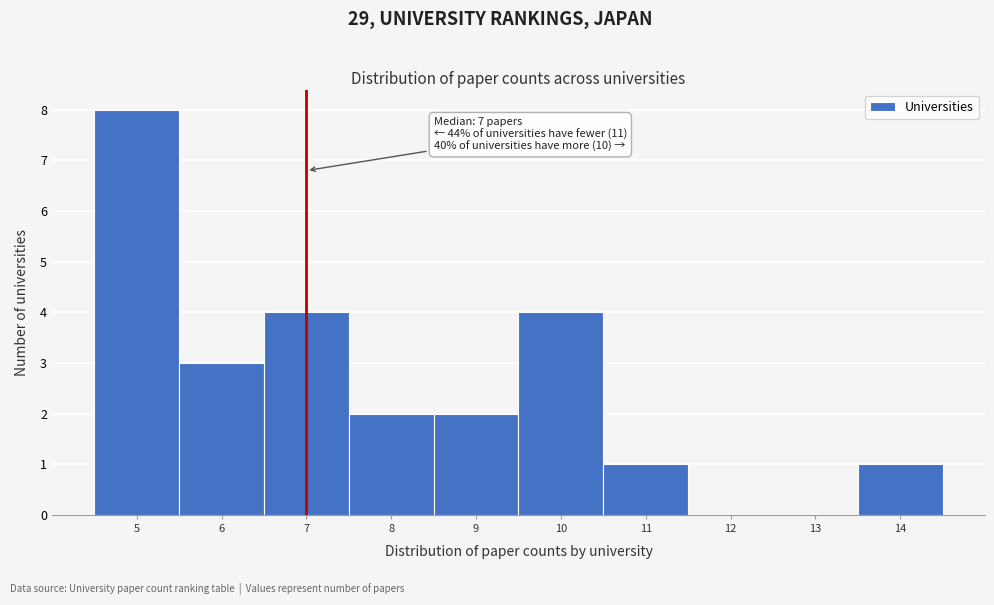

Which range on the x-axis has the tallest bar?

4.5 to 5.5